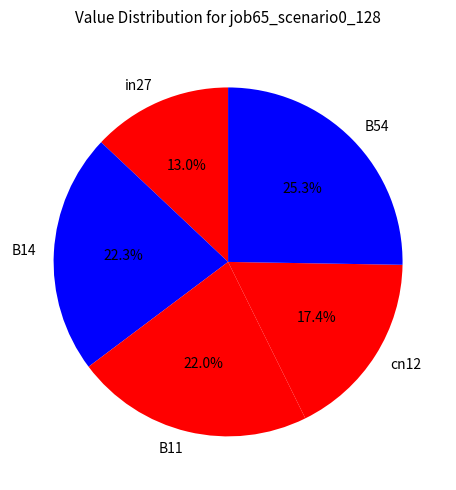

Does B54 account for over 50% of the chart?

No